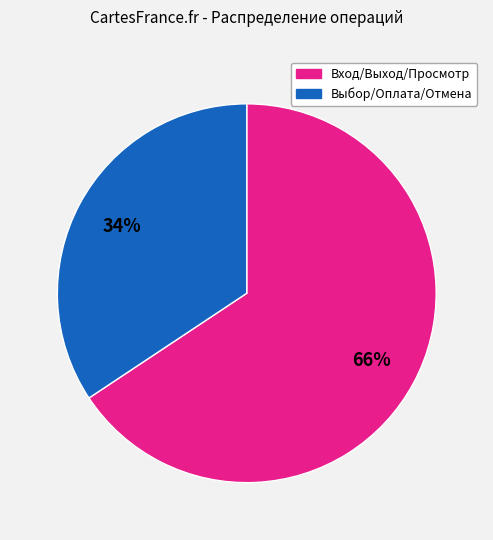

How many segments does this pie chart have?

2